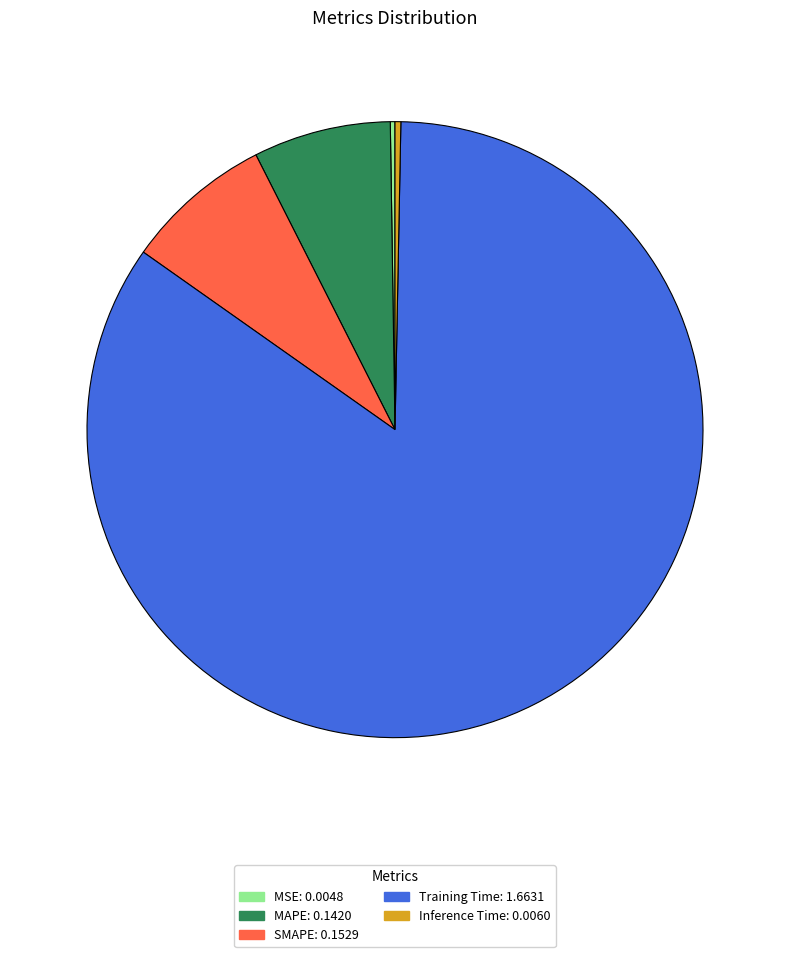

What is the majority slice?

Training Time